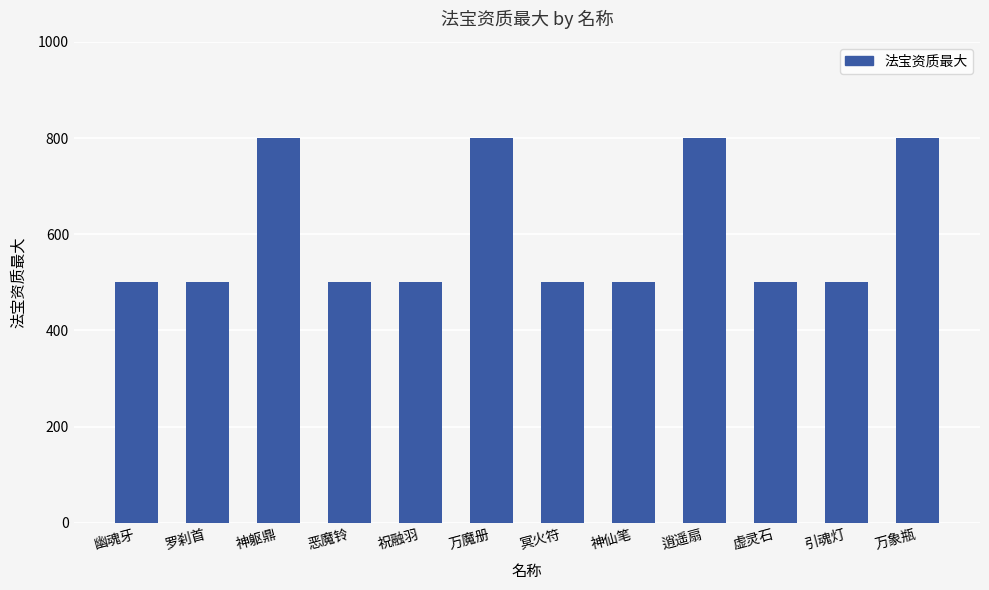

What is the minimum value shown in the chart?

500